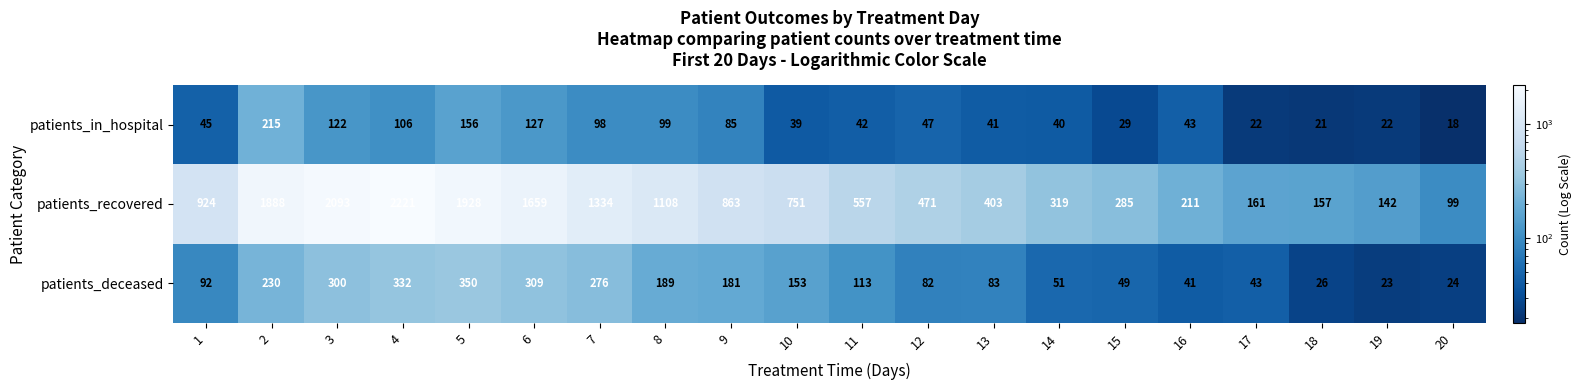

List the labels in order of patients_recovered value, largest first.

4, 3, 5, 2, 6, 7, 8, 1, 9, 10, 11, 12, 13, 14, 15, 16, 17, 18, 19, 20